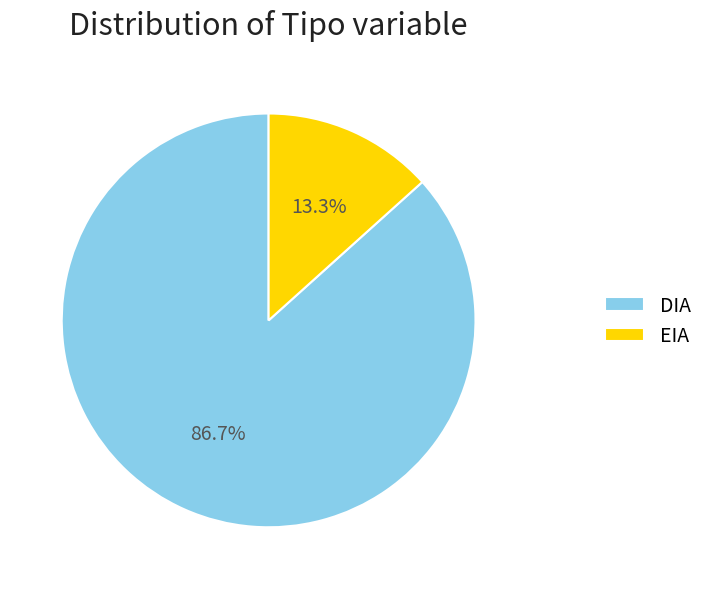

What is the largest slice in the pie chart?

DIA